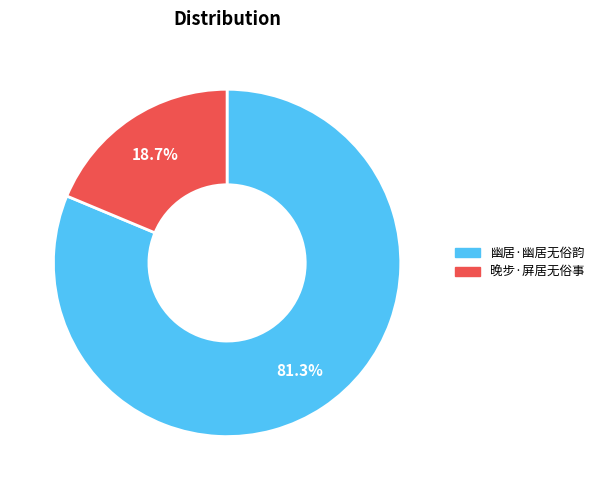

What is the smallest slice in the pie chart?

晚步·屏居无俗事